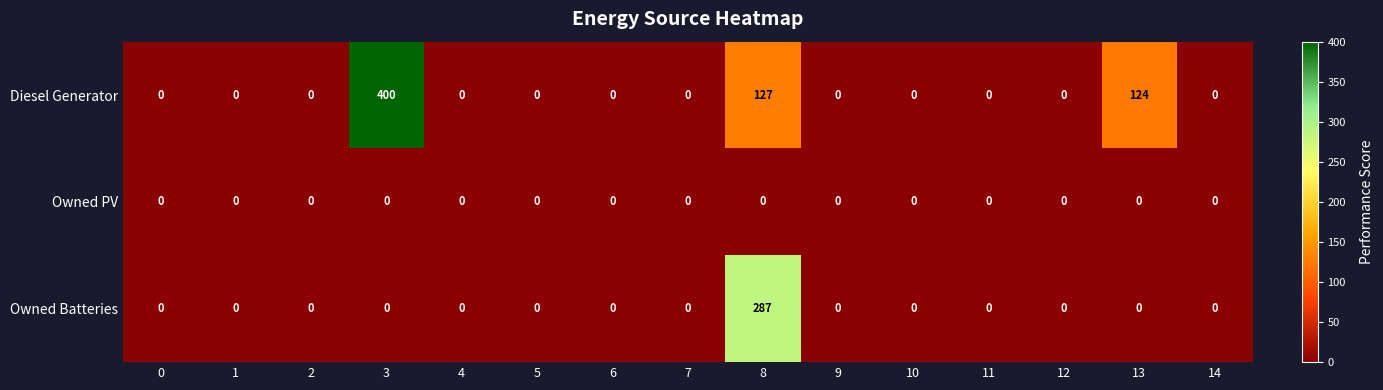

Rank the series by their average value, from highest to lowest.

Diesel Generator, Owned Batteries, Owned PV